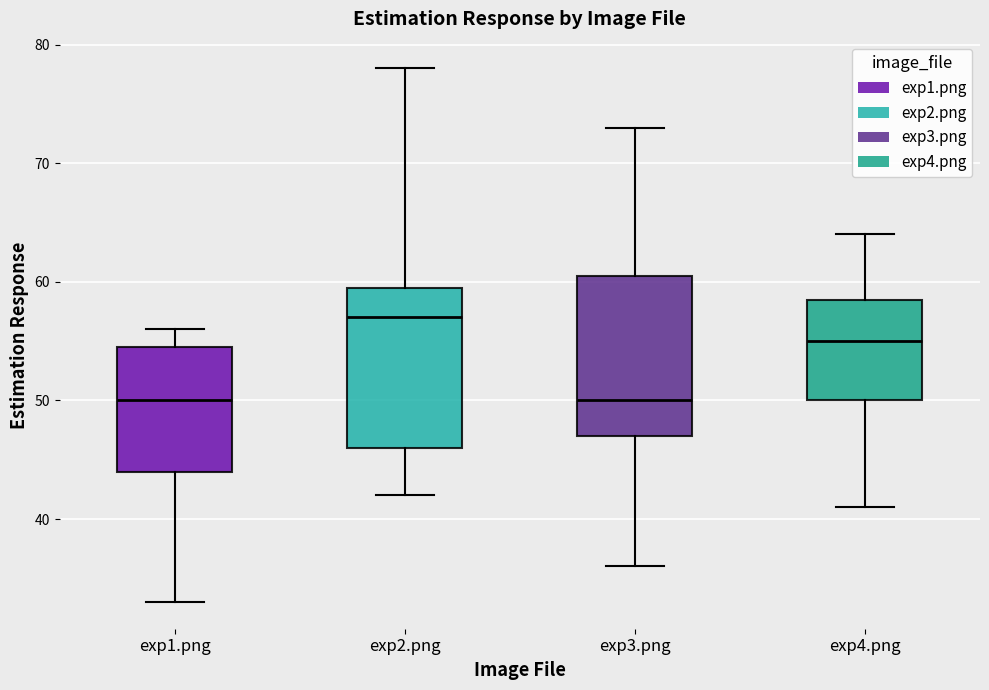

Reading left to right, transcribe this box plot: for each box, give where its median line is, the range the box spans, and where its two whiskers end, as read against the y-axis. The values are not printed on the chart, so give them approximately, as read against the axis.

exp1.png: median 50, box 44 to 55, whiskers 33 to 56
exp2.png: median 57, box 46 to 60, whiskers 42 to 78
exp3.png: median 50, box 47 to 61, whiskers 36 to 73
exp4.png: median 55, box 50 to 59, whiskers 41 to 64